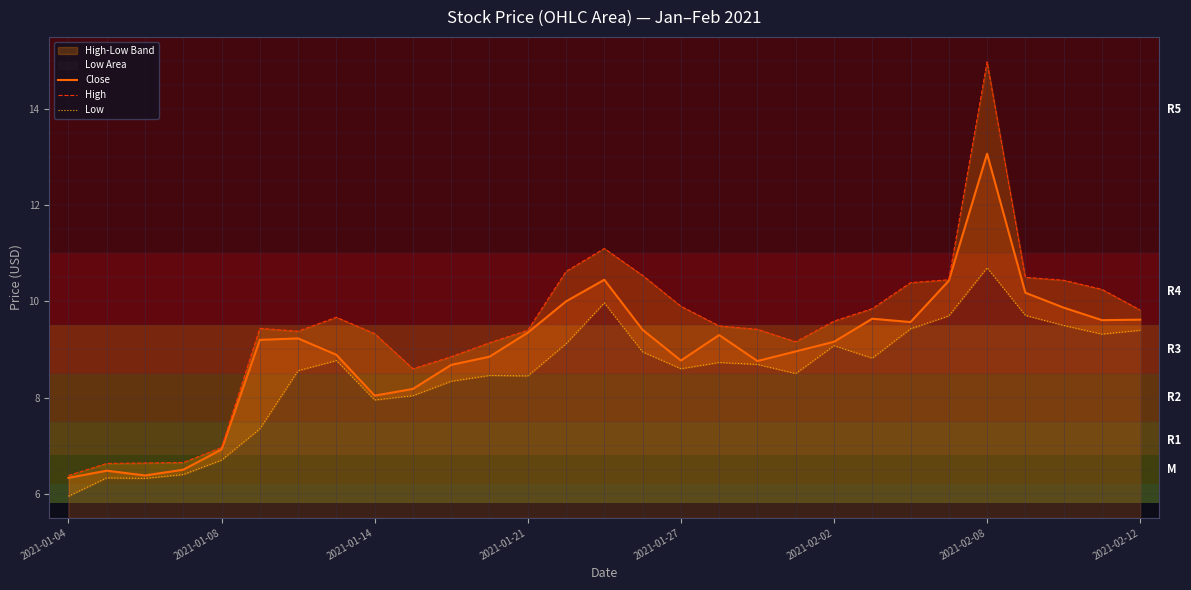

True or false: Close has a value of 2.8 at 2021-01-08.

False